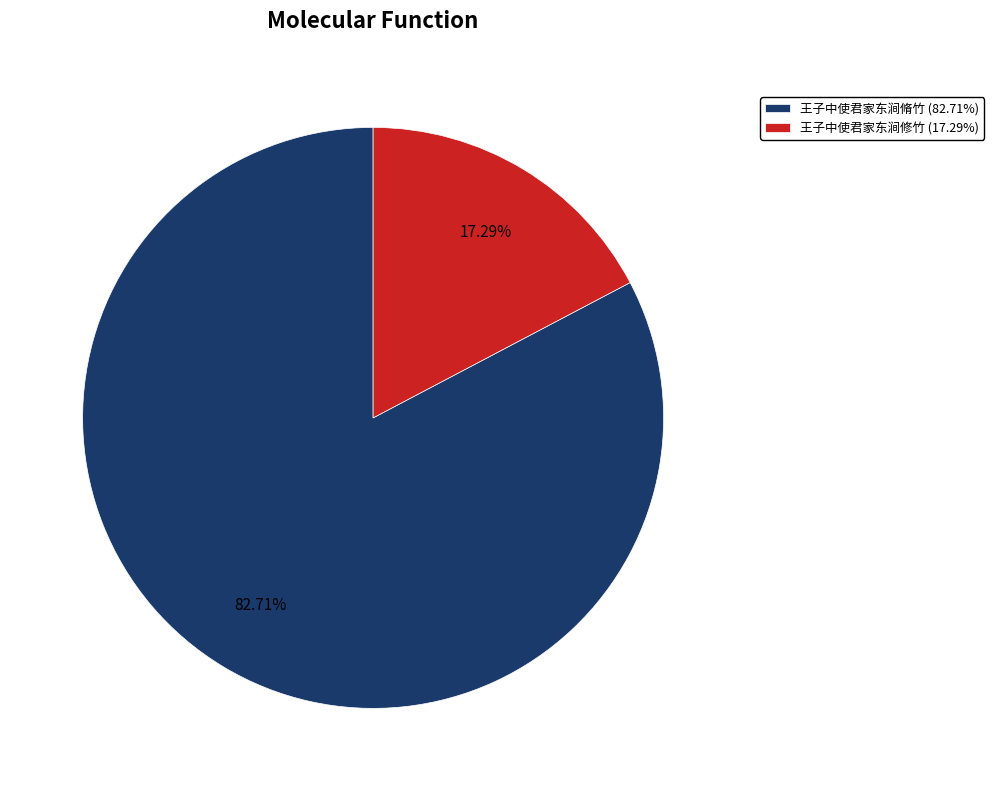

To the nearest percent, what percentage of the pie is 王子中使君家东涧修竹?

17%